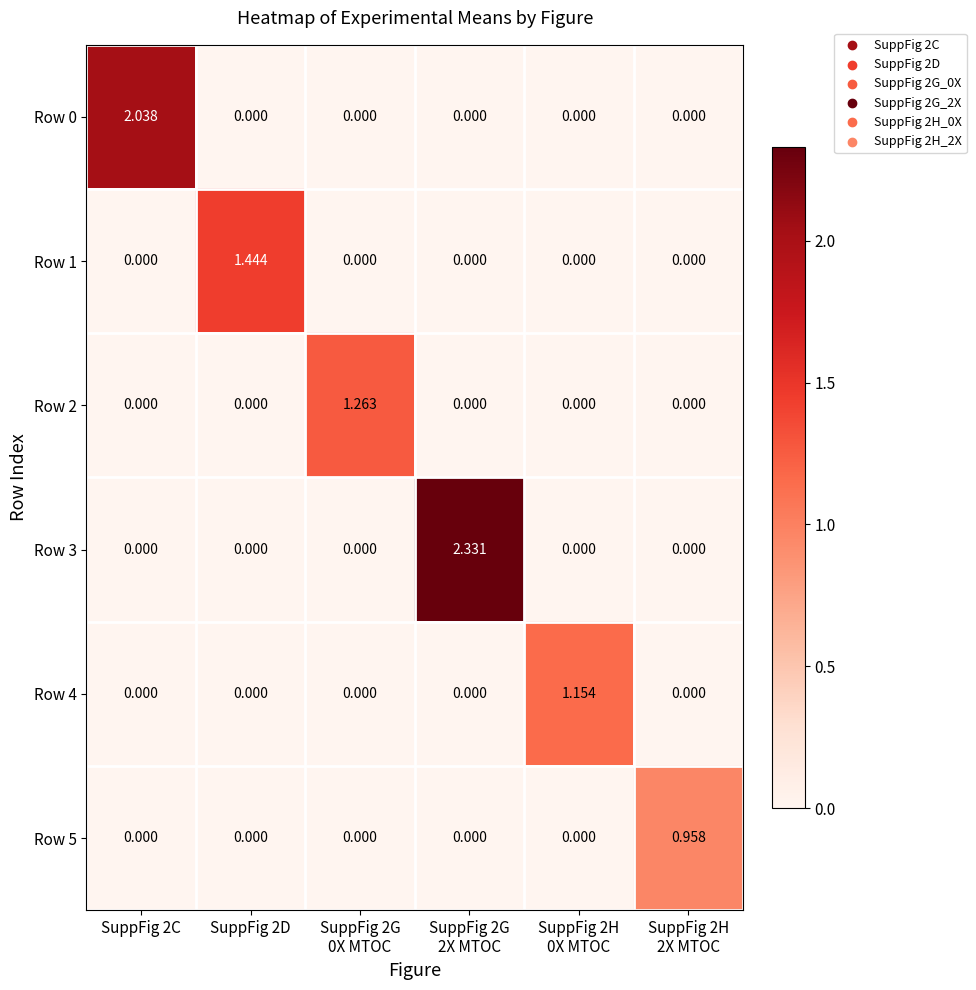

How many series are shown in this chart?

6